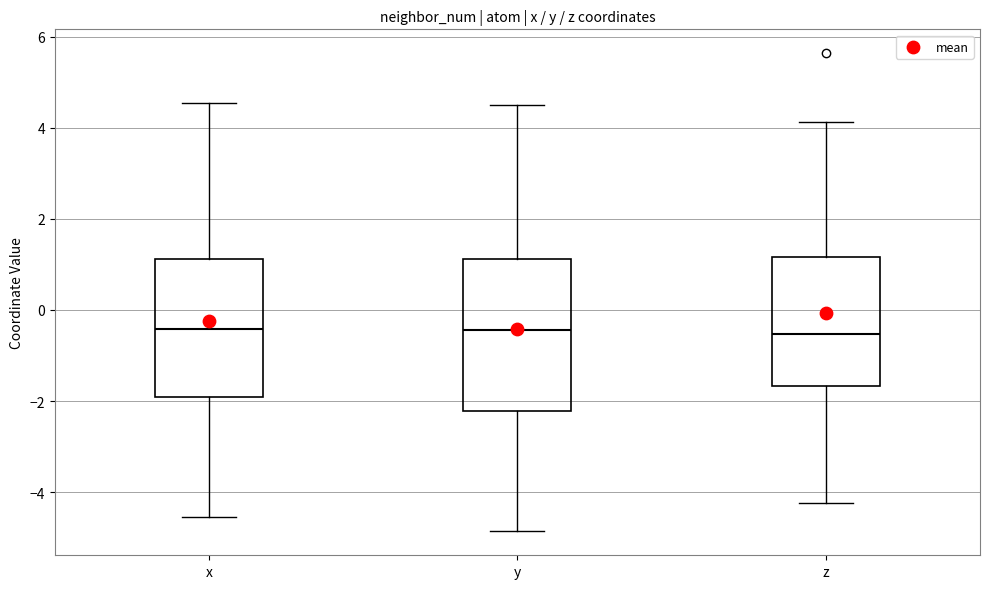

Reading left to right, read every box against the y-axis: the position of its median line, the range the box covers, and the ends of its whiskers. The values are not printed on the chart, so give them approximately, as read against the axis.

x: median -0.4, box -2.0 to 1.2, whiskers -4.6 to 4.6
y: median -0.4, box -2.2 to 1.2, whiskers -4.8 to 4.6
z: median -0.6, box -1.6 to 1.2, whiskers -4.2 to 4.2